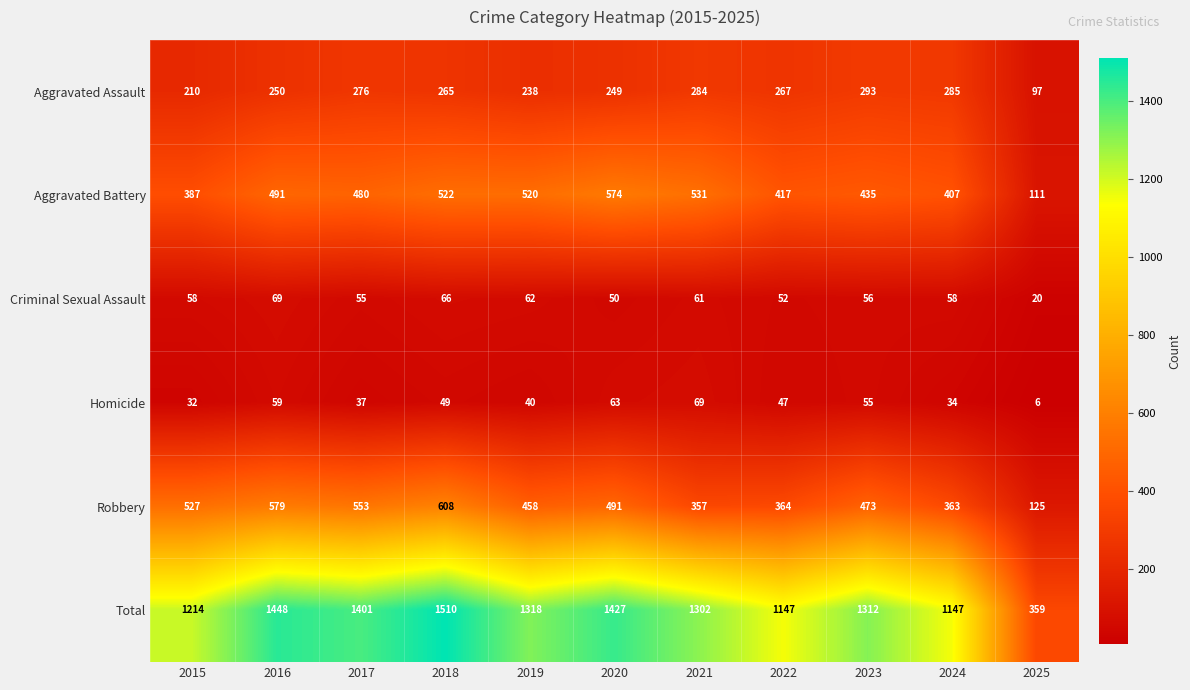

At how many categories does at least one series exceed 822?

10